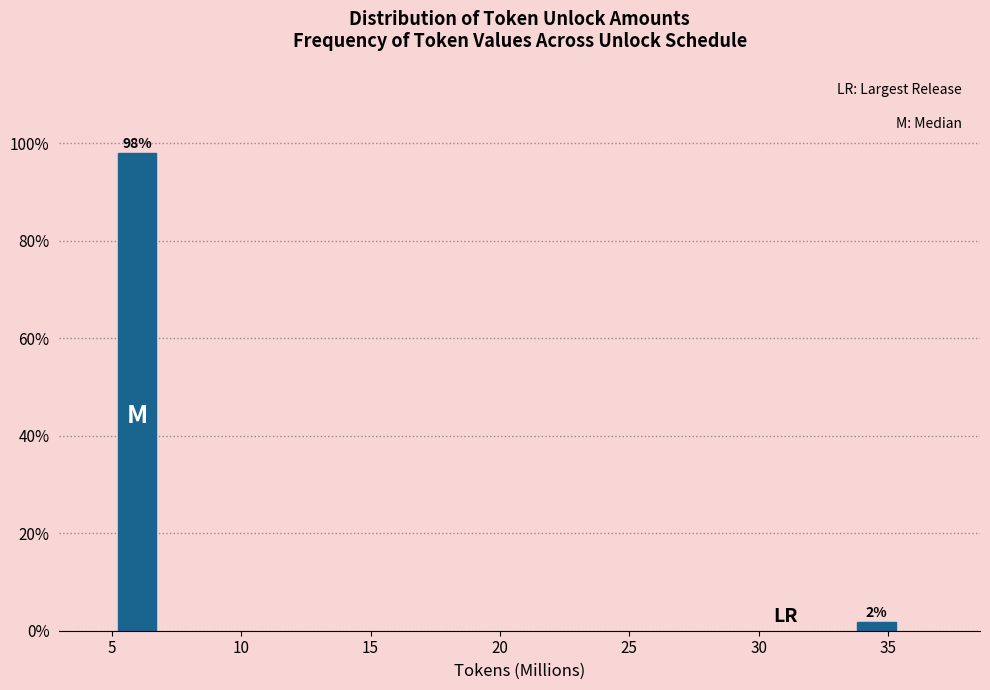

Between 5 and 35, which is larger?

5